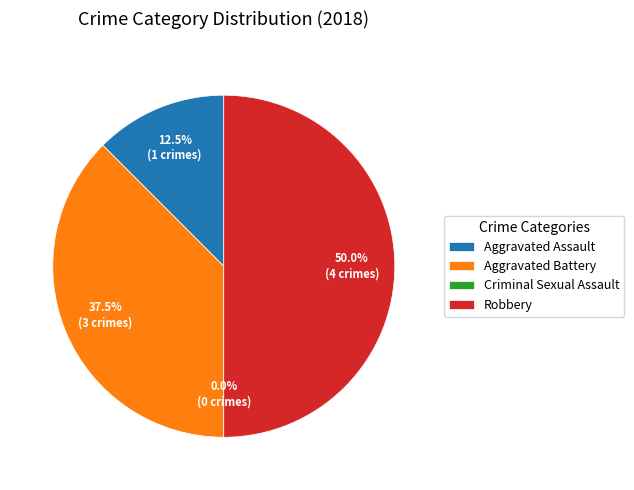

What percentage is the Robbery slice, to the nearest percent?

50%